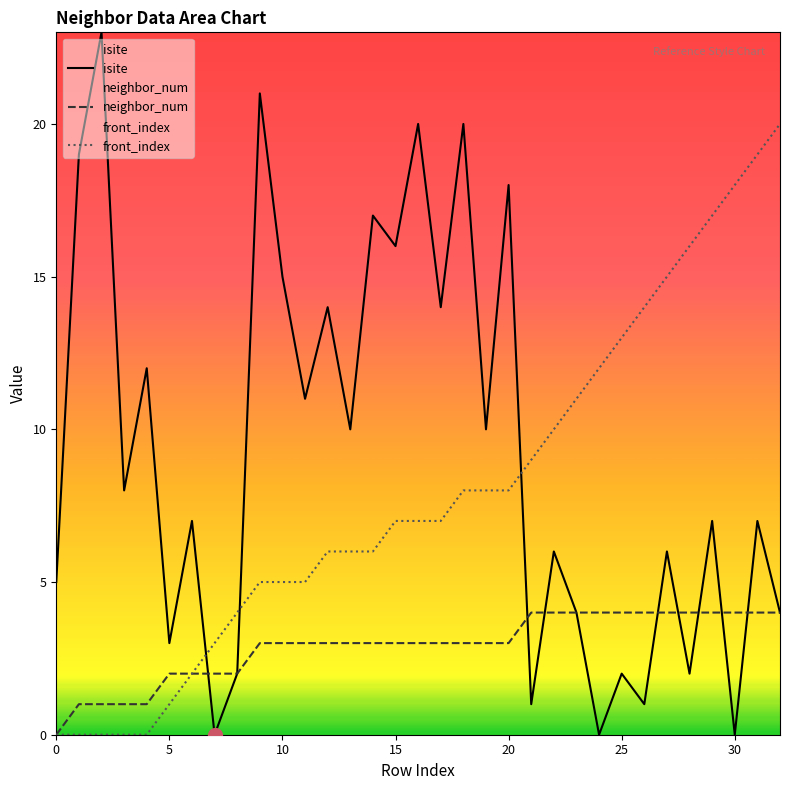

True or false: front_index has more than 1 interior local peaks.

False